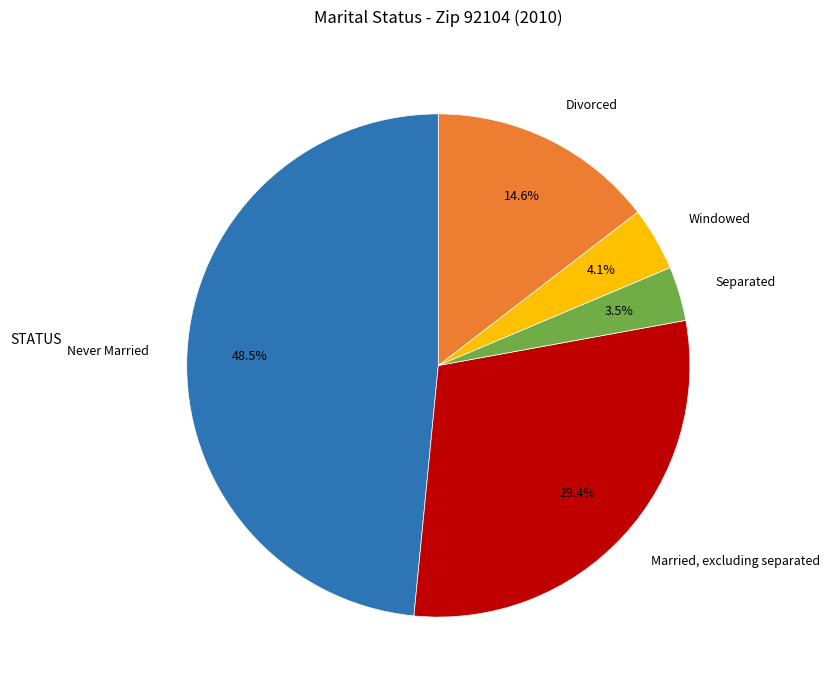

Which slice is the largest?

Never Married